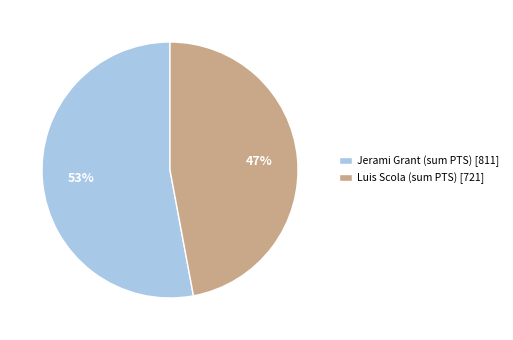

Is there a majority slice in this chart?

Yes